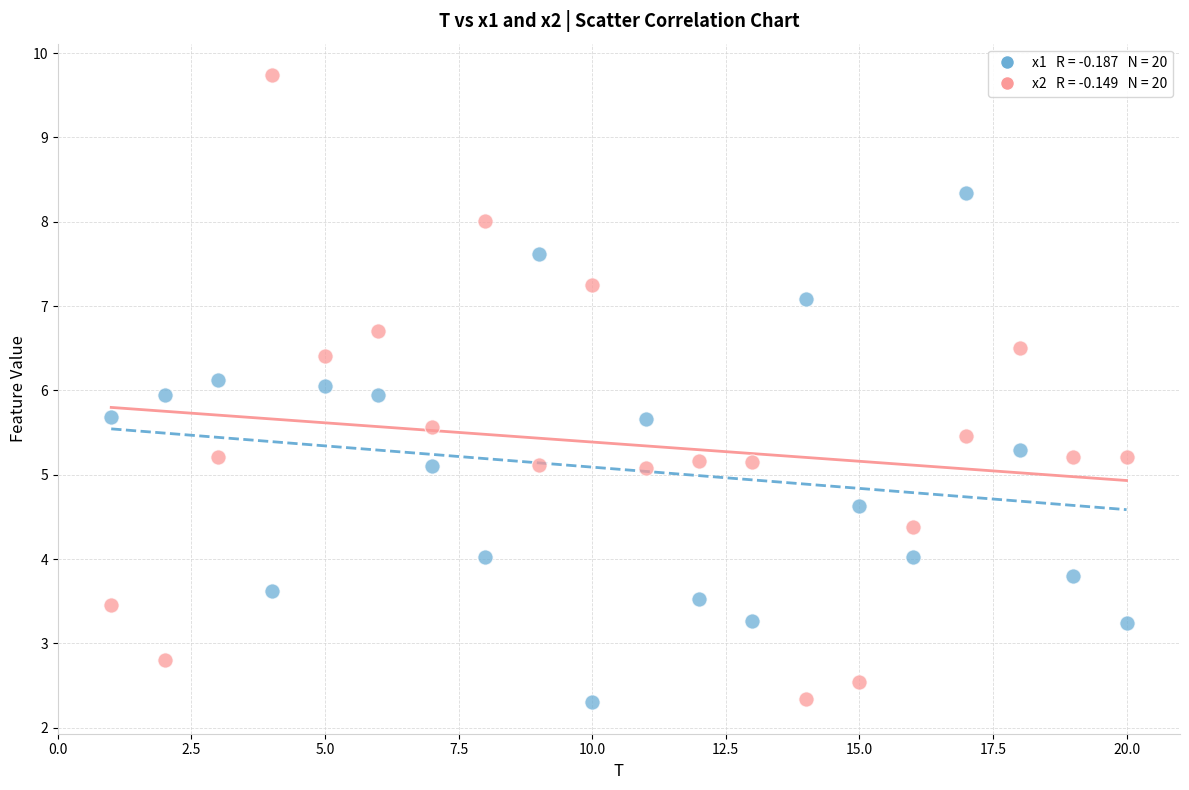

Across all data points, what is the range of X values (max minus min)?

19.0